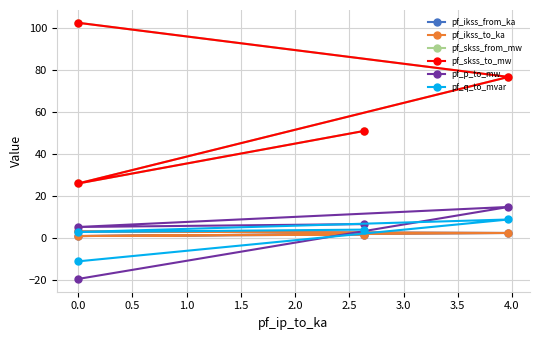

True or false: pf_p_to_mw and pf_skss_to_mw cross at least once.

False